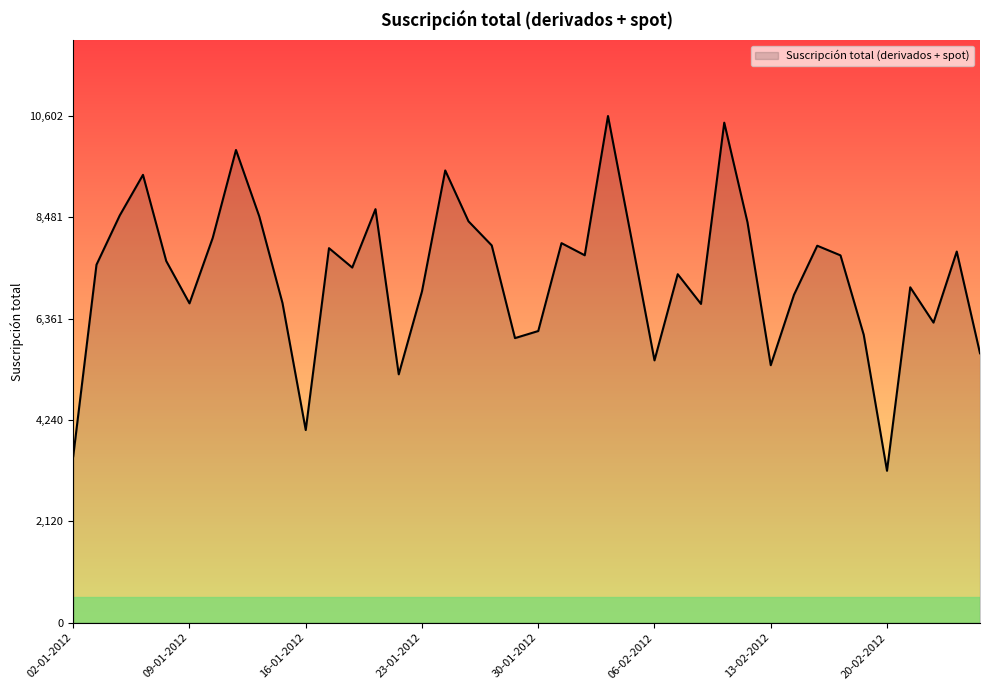

What is the difference between the maximum and minimum values?

7423